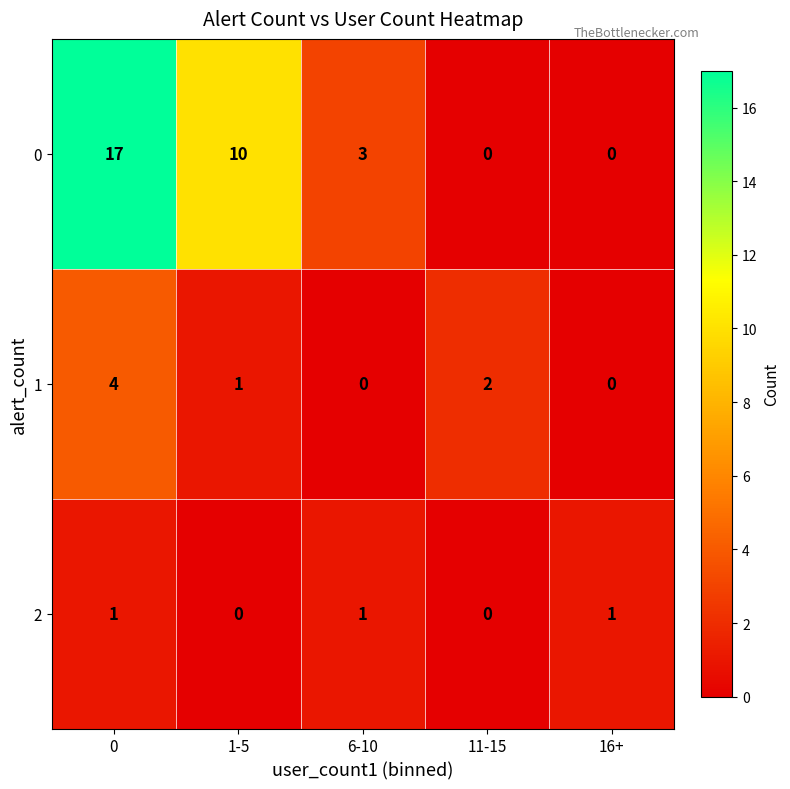

Reading right to left, extract all data points from this chart.

0: 16+=0	11-15=0	6-10=3	1-5=10	0=17
1: 16+=0	11-15=2	6-10=0	1-5=1	0=4
2: 16+=1	11-15=0	6-10=1	1-5=0	0=1